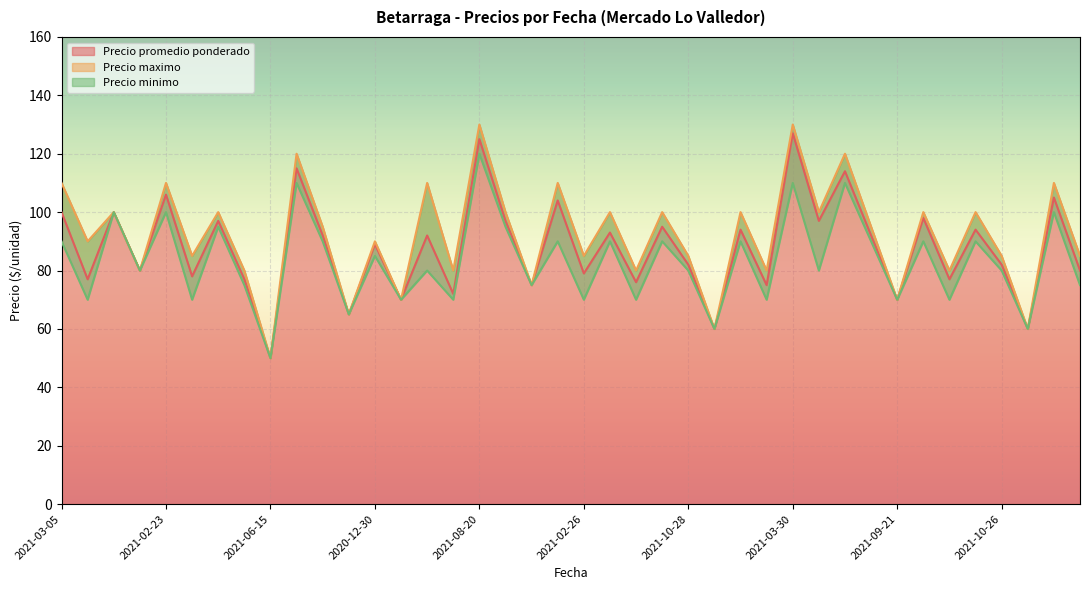

What is the label of the 1st point from the right?

2021-06-02